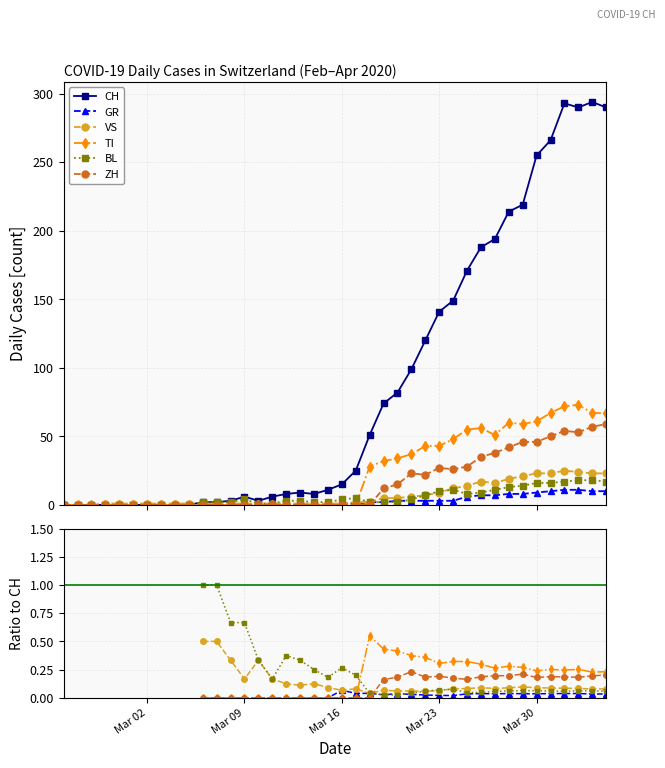

At which category does VS reach its first local peak?

2020-03-26